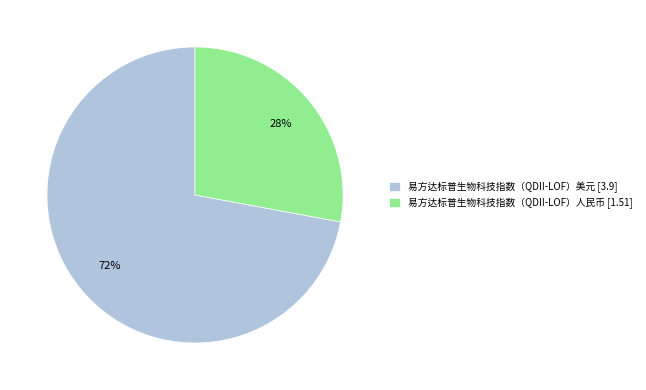

Combined, do 易方达标普生物科技指数（QDII-LOF）人民币 [1.51] and 易方达标普生物科技指数（QDII-LOF）美元 [3.9] account for over 50%?

Yes